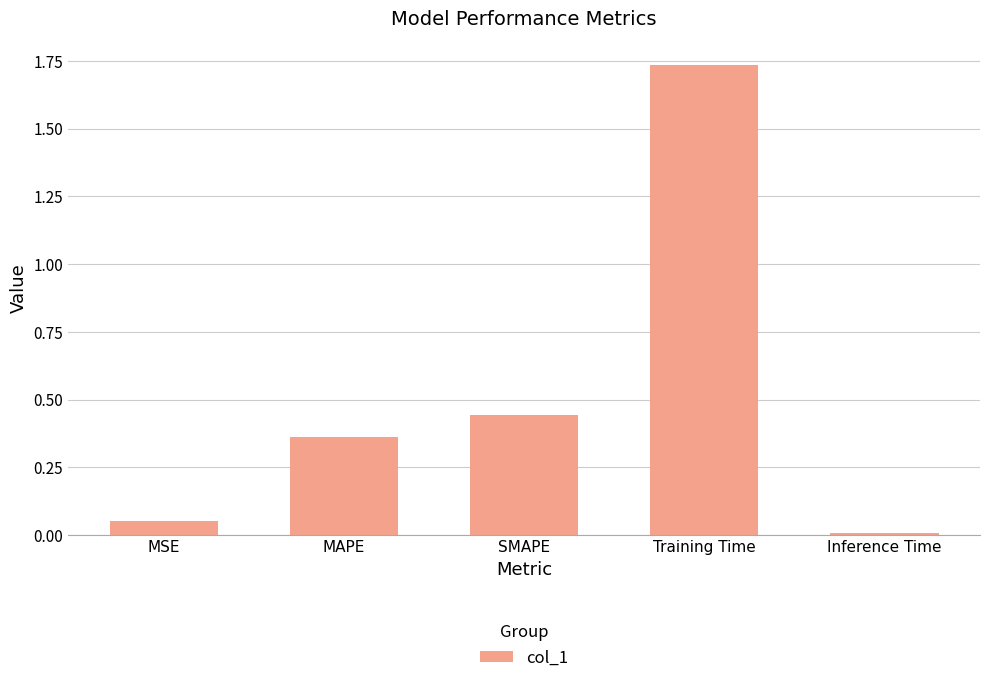

What is the difference between the values at MAPE and MSE?

0.3